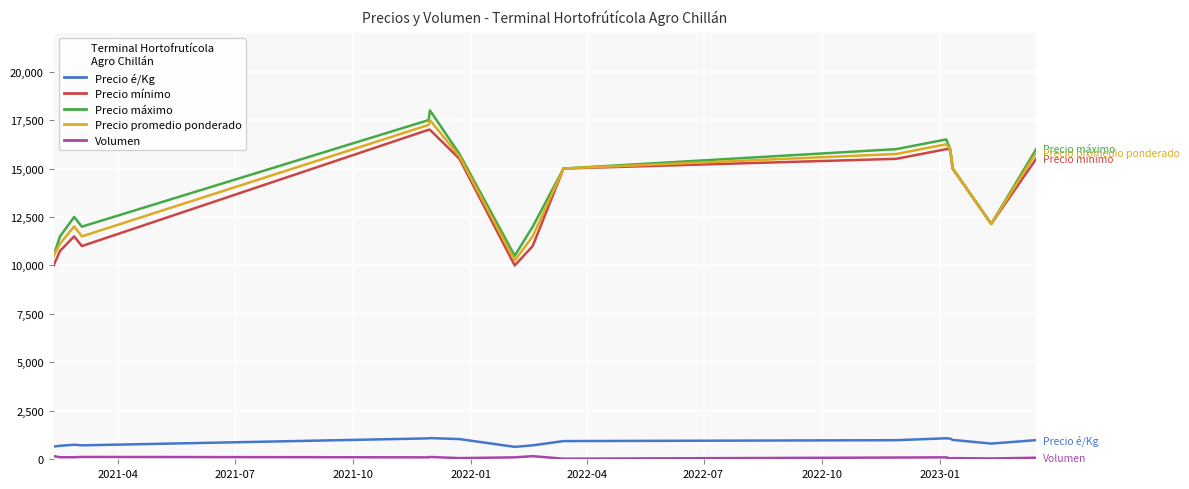

True or false: Precio é/Kg and Precio mínimo cross at least once.

False